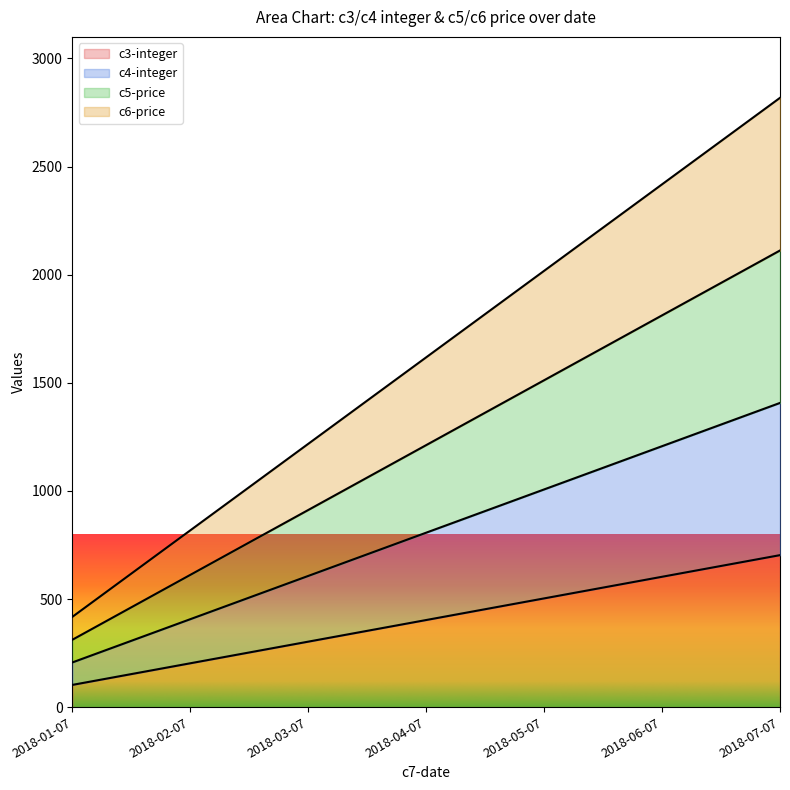

Count the number of data series in this chart.

4